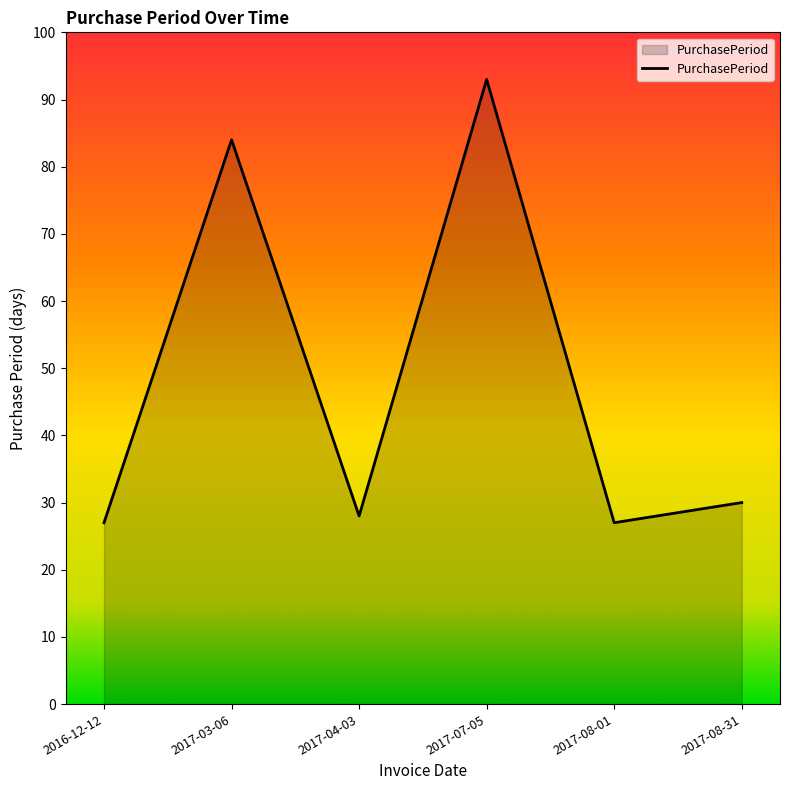

Count the number of data series in this chart.

1